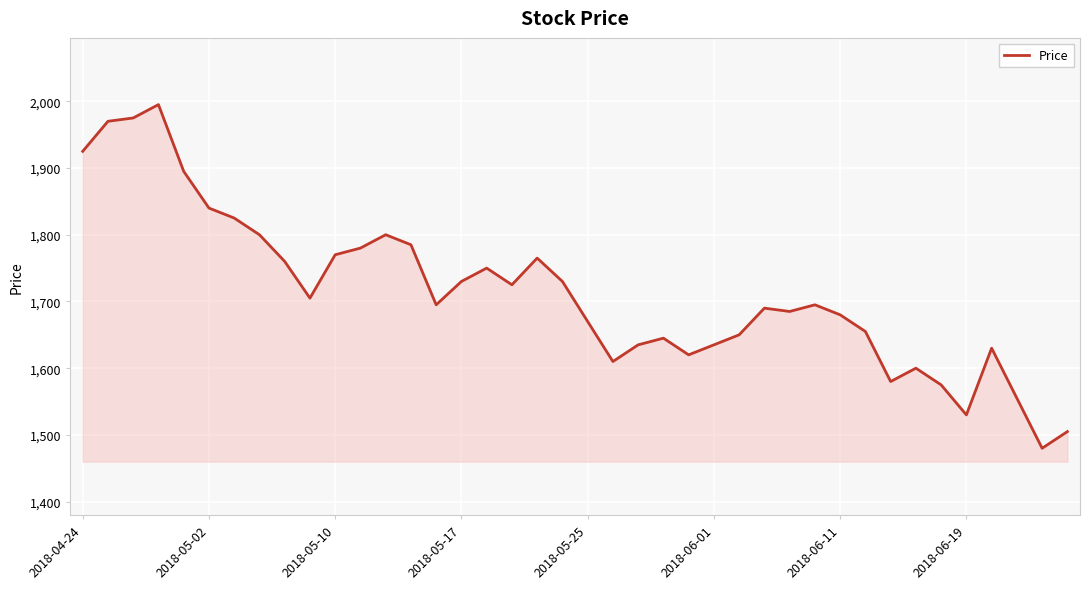

What is the difference between the maximum and minimum values?

515